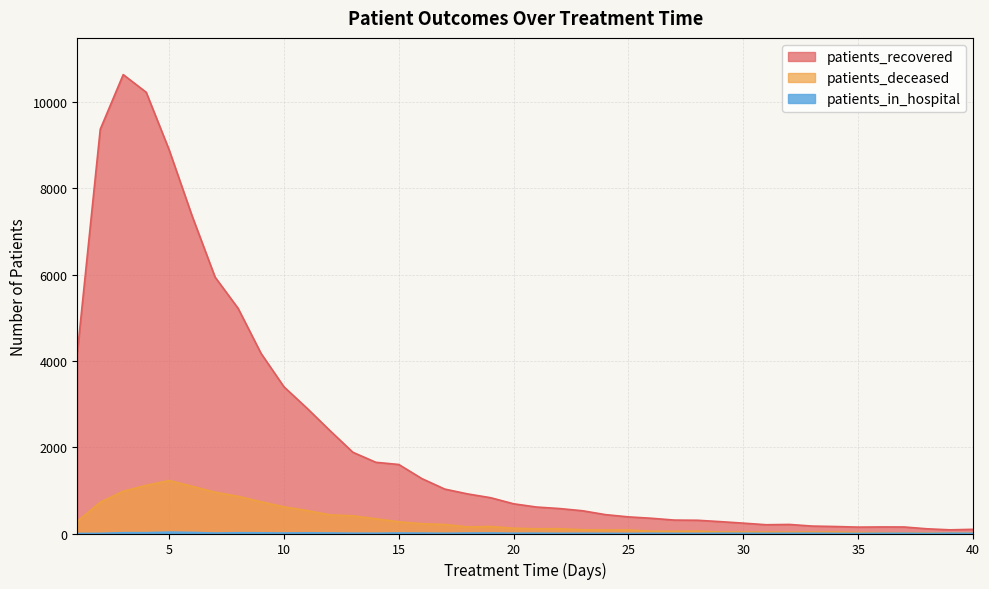

Reading right to left, list all the values displayed in this chart.

patients_recovered: 40=97	39=85	38=109	37=151	36=152	35=148	34=162	33=172	32=210	31=203	30=240	29=275	28=307	27=311	26=353	25=385	24=437	23=527	22=578	21=613	20=688	19=829	18=917	17=1029	16=1273	15=1599	14=1650	13=1882	12=2385	11=2904	10=3398	9=4174	8=5219	7=5940	6=7357	5=8888	4=10224	3=10633	2=9367	1=4182
patients_deceased: 40=14	39=15	38=15	37=14	36=20	35=24	34=33	33=33	32=31	31=32	30=34	29=34	28=55	27=50	26=53	25=82	24=81	23=87	22=111	21=109	20=122	19=162	18=152	17=209	16=227	15=271	14=341	13=409	12=432	11=533	10=617	9=735	8=862	7=956	6=1094	5=1228	4=1116	3=980	2=724	1=283
patients_in_hospital: 40=5	39=7	38=2	37=5	36=5	35=1	34=2	33=6	32=5	31=3	30=5	29=5	28=2	27=3	26=5	25=1	24=3	23=5	22=3	21=7	20=6	19=11	18=10	17=5	16=9	15=11	14=6	13=7	12=11	11=15	10=11	9=16	8=18	7=10	6=25	5=32	4=19	3=19	2=3	1=0